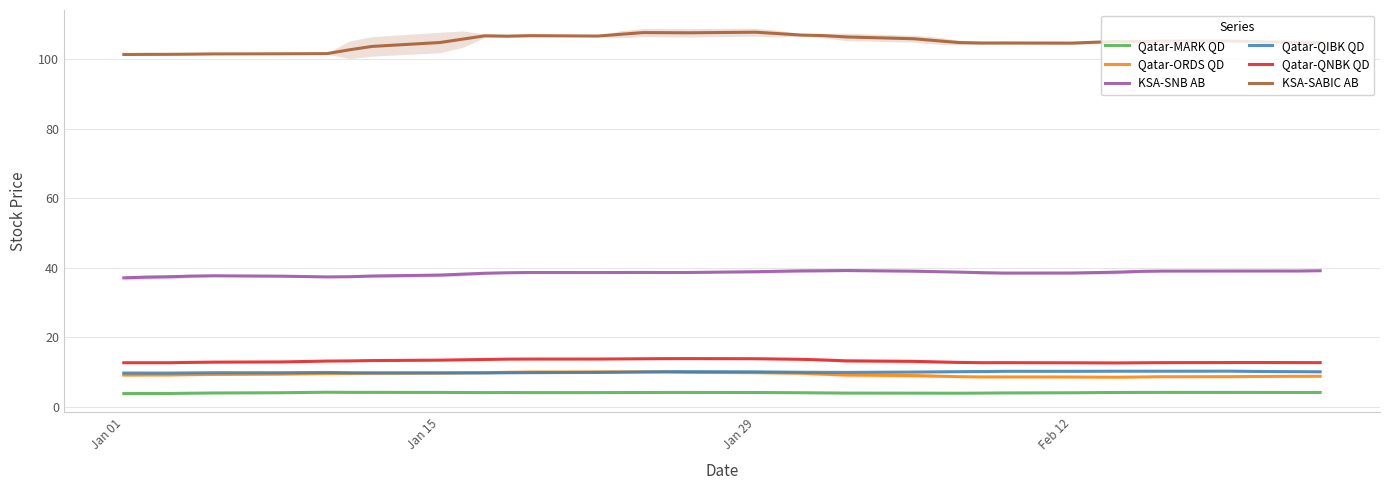

What is the maximum value for KSA-SABIC AB?

107.7